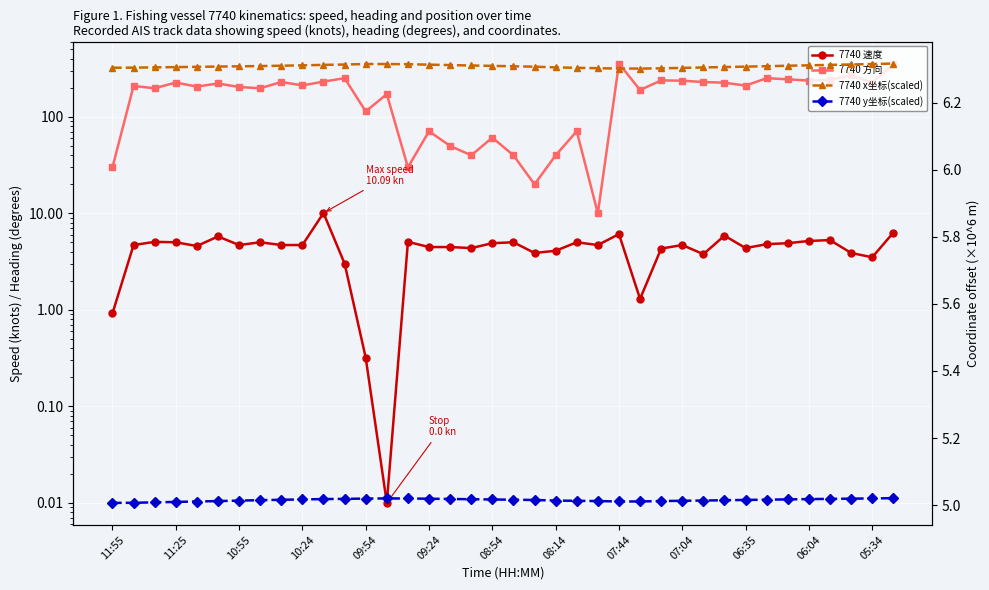

What are all the series names shown in the legend?

7740 速度, 7740 方向, 7740 x坐标(scaled), 7740 y坐标(scaled)